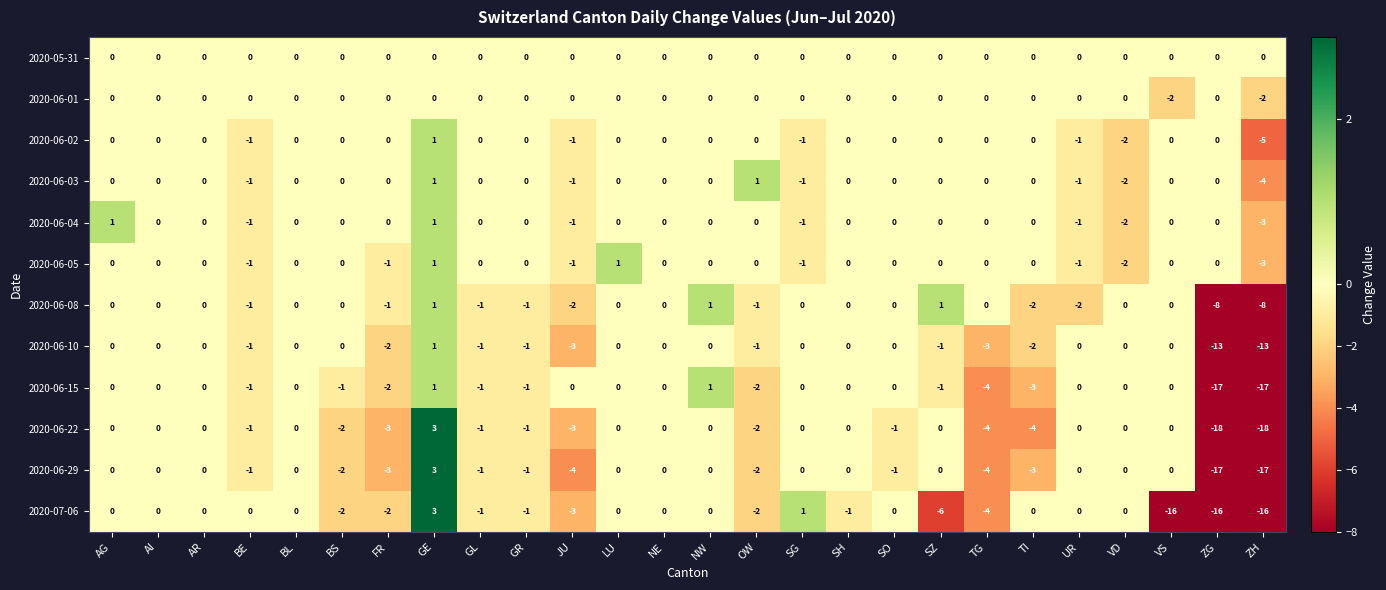

Which series has the widest spread of values?

2020-06-22